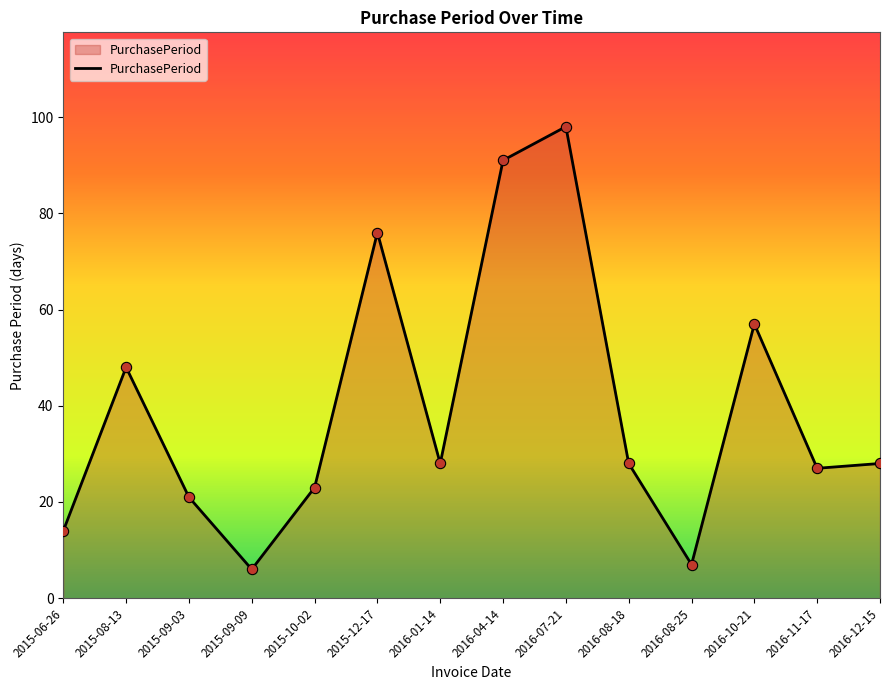

Between 2015-12-17 and 2016-04-14, which is larger?

2016-04-14